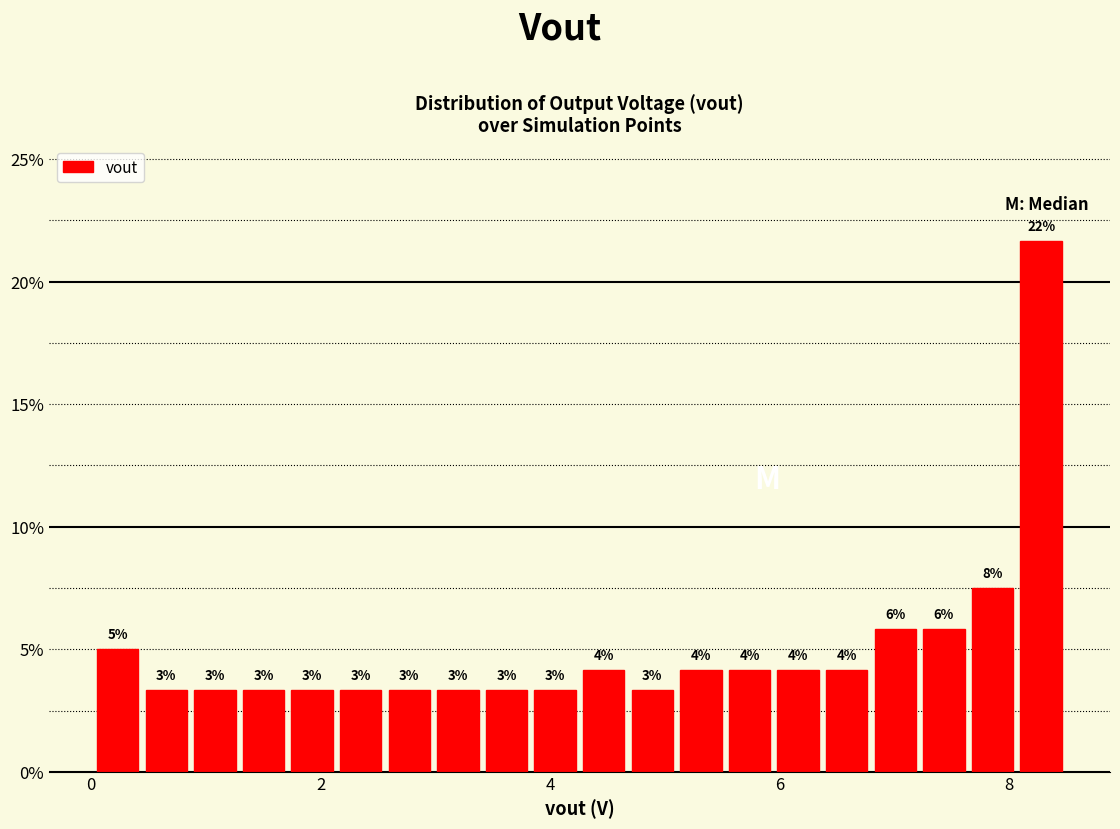

Read against the x-axis, roughly where is the centre of the tallest bar?

8.2